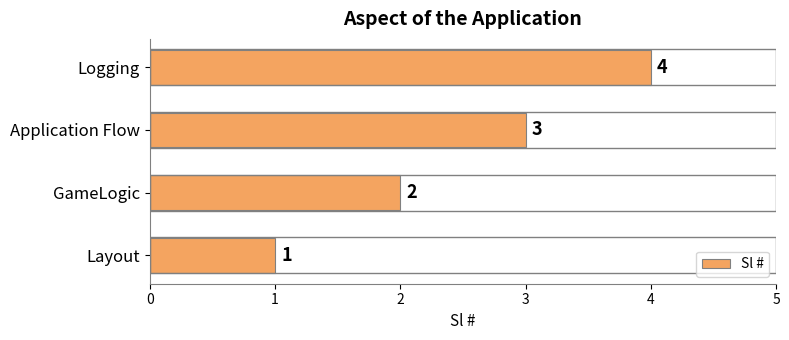

Which label corresponds to the largest value in the chart?

Logging